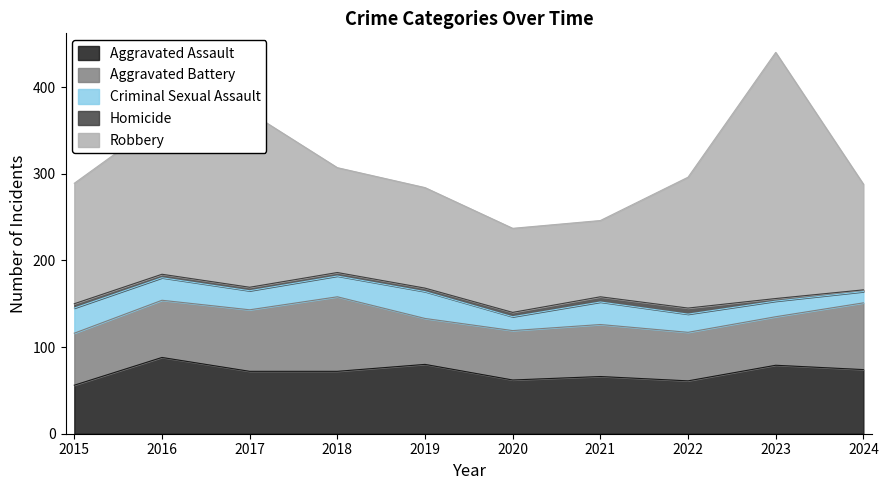

At which category does Criminal Sexual Assault reach its first local peak?

2019